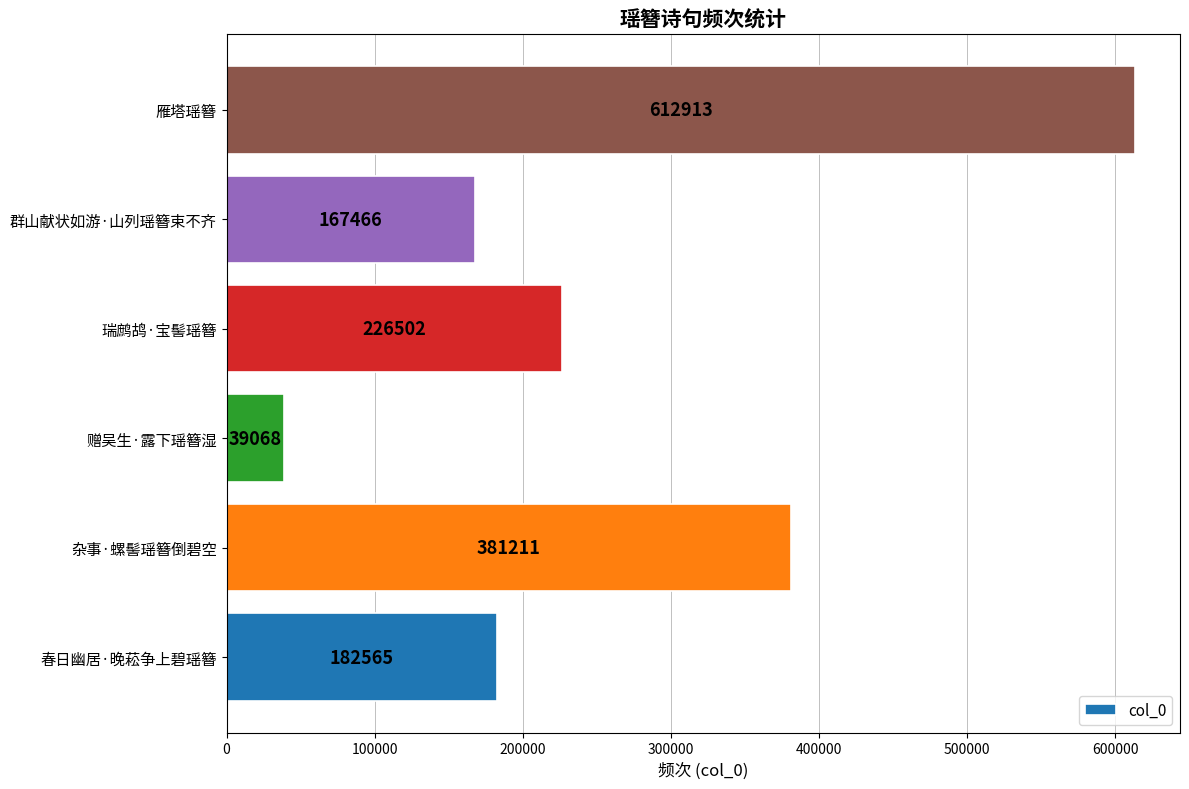

At which category does the chart reach its peak across all series?

雁塔瑶簪